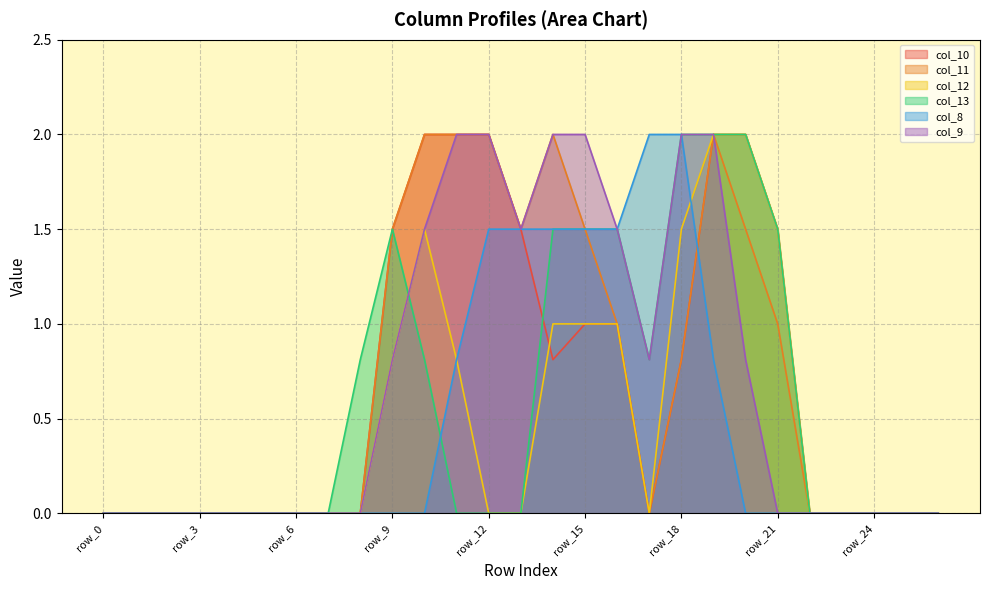

The value of col_11 at row_1 is 0.0. True or false?

True